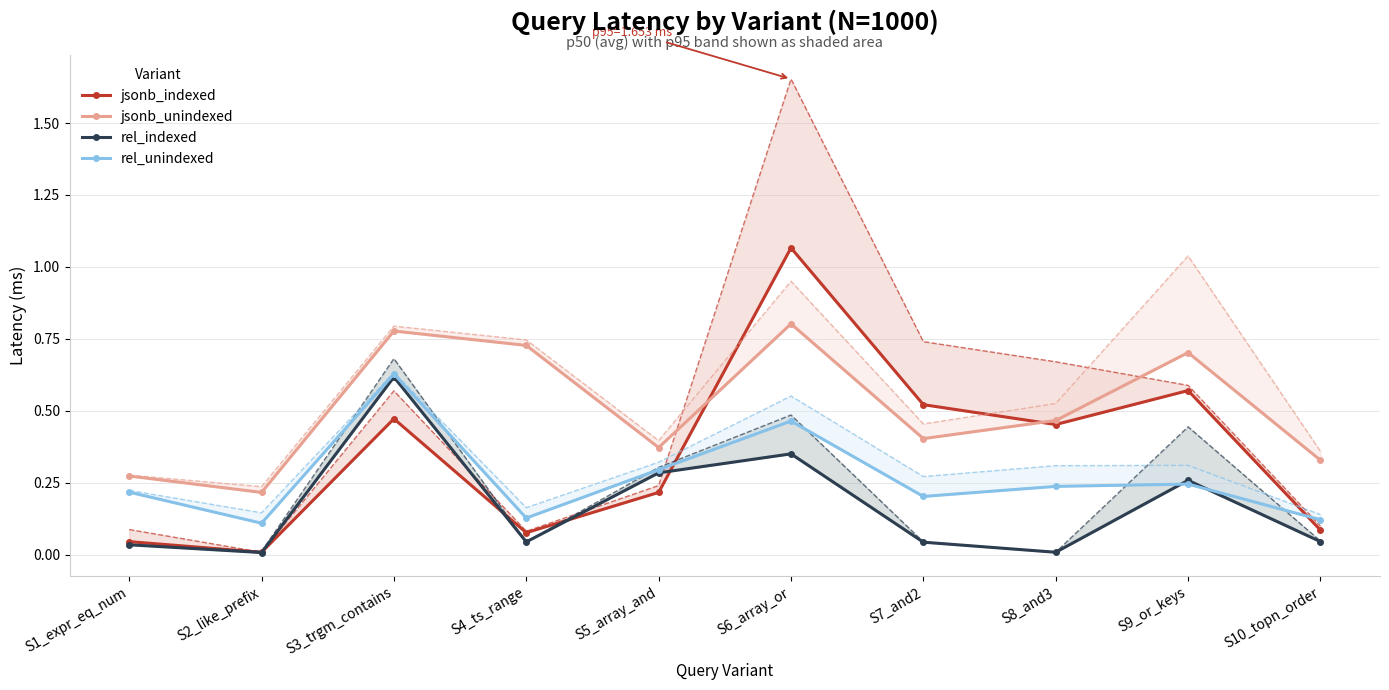

What is the value of the rel_unindexed point at the 5th from the left?

0.3